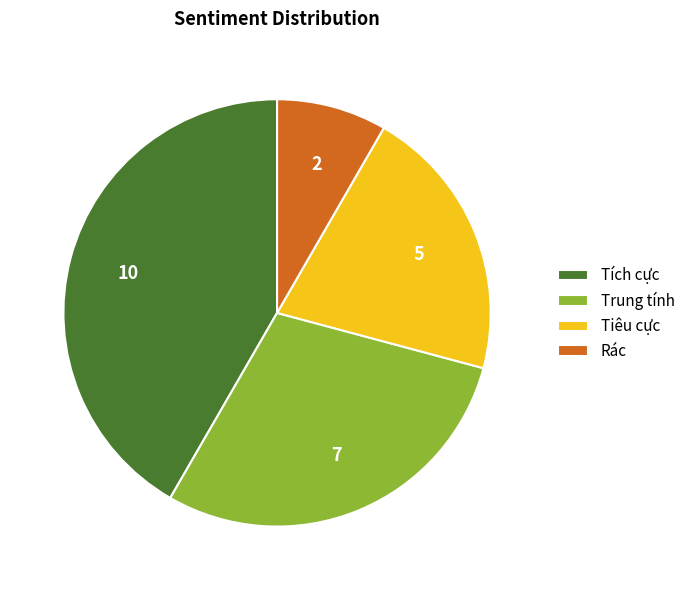

What is the ratio of the value at Tích cực to the value at Trung tính?

1.4